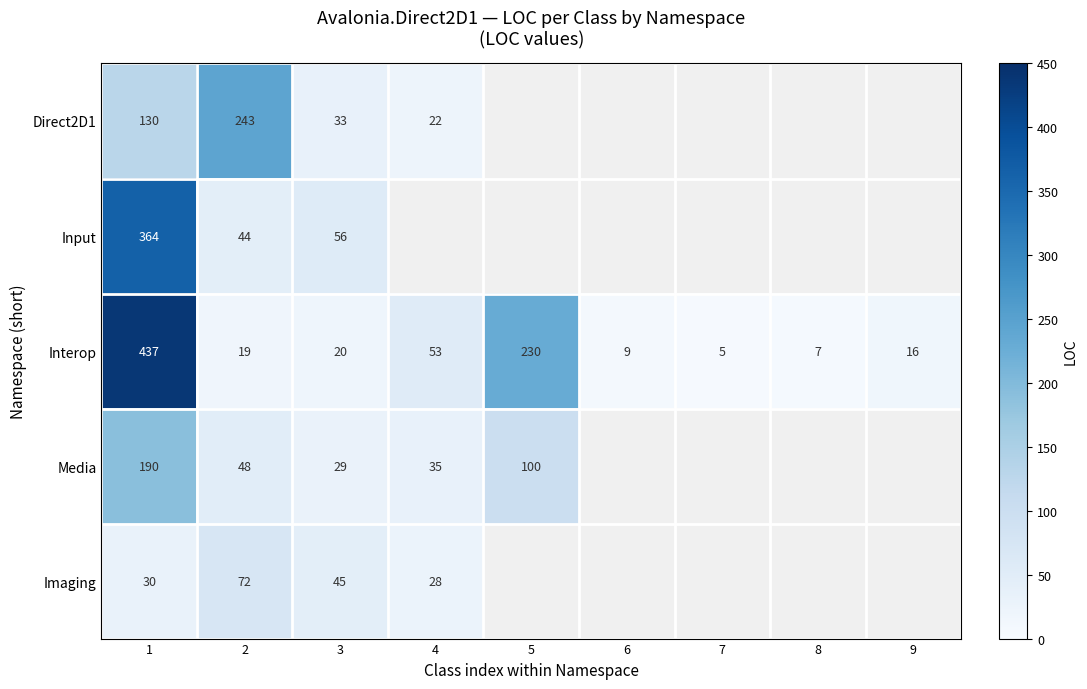

The Media series shows 100 at 5. True or false?

True